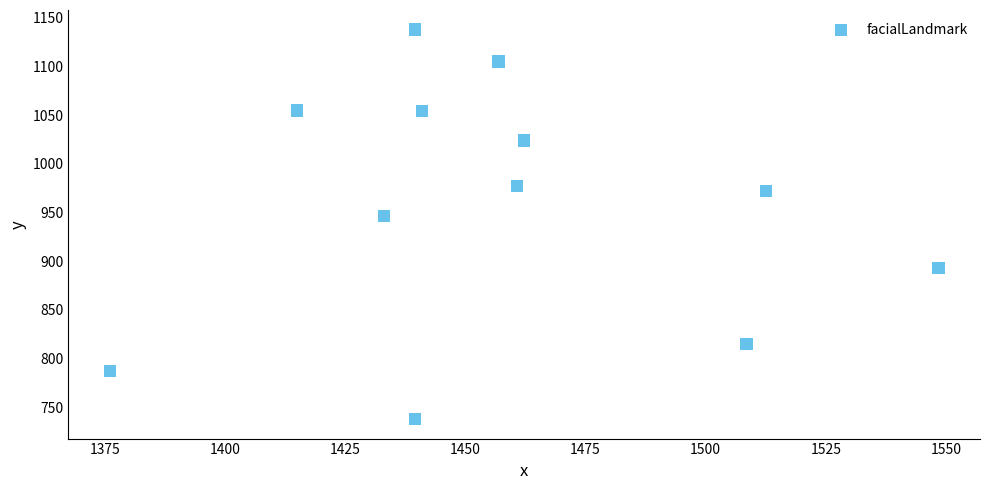

What Y value in the scatter plot is closest to 937?

946.5